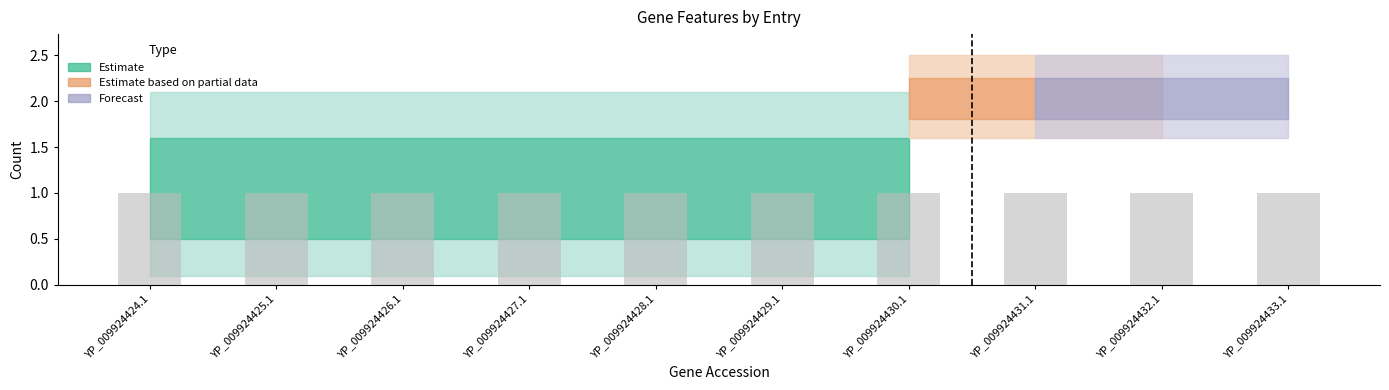

At how many categories does at least one series exceed 1?

10